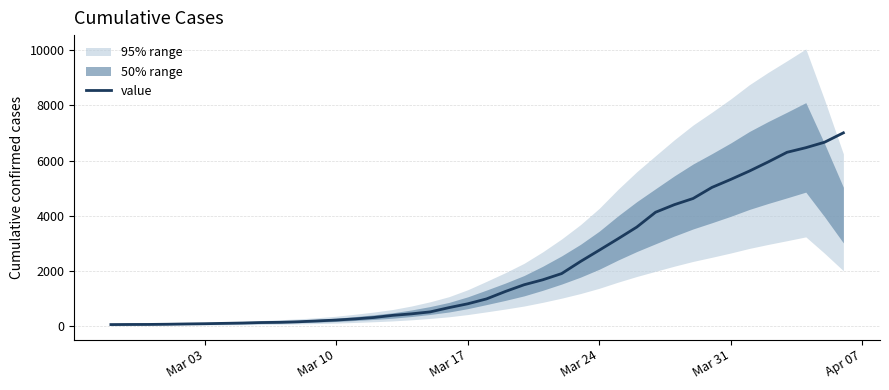

What is the highest value of the value series?

7005